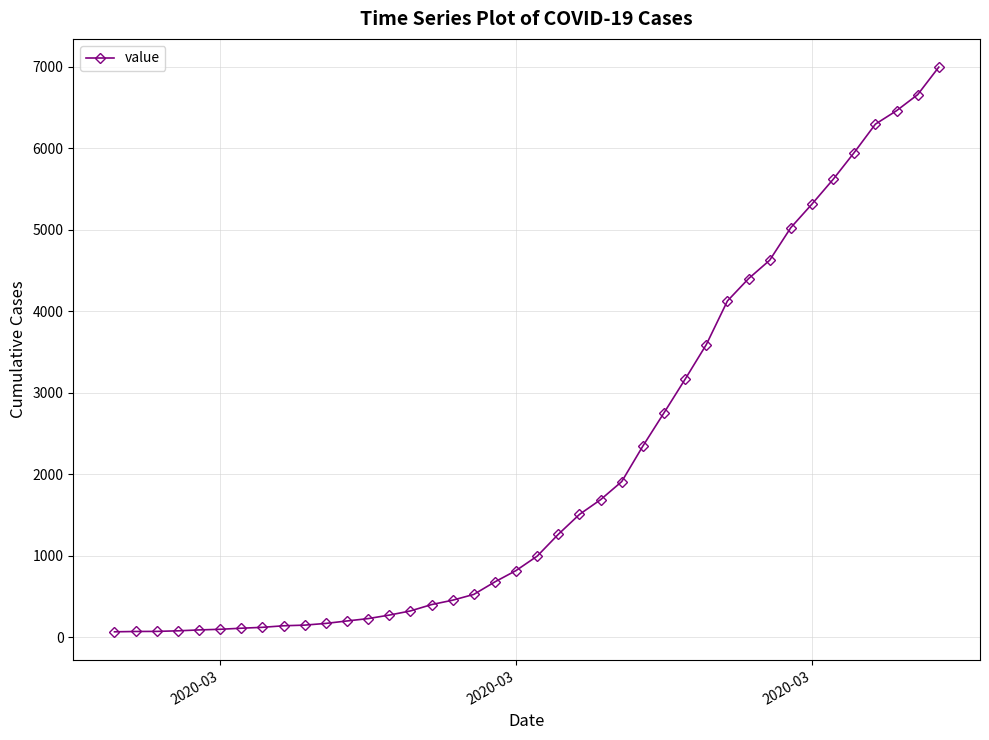

What is the average value?

2142